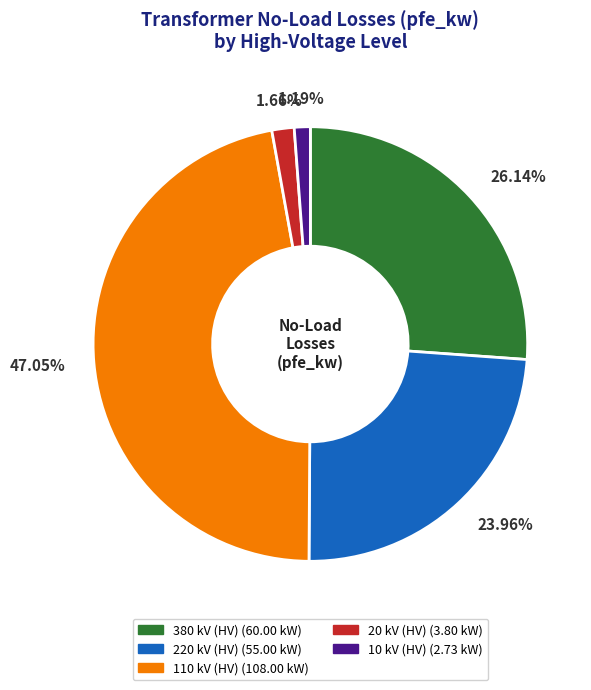

How many segments does this pie chart have?

5